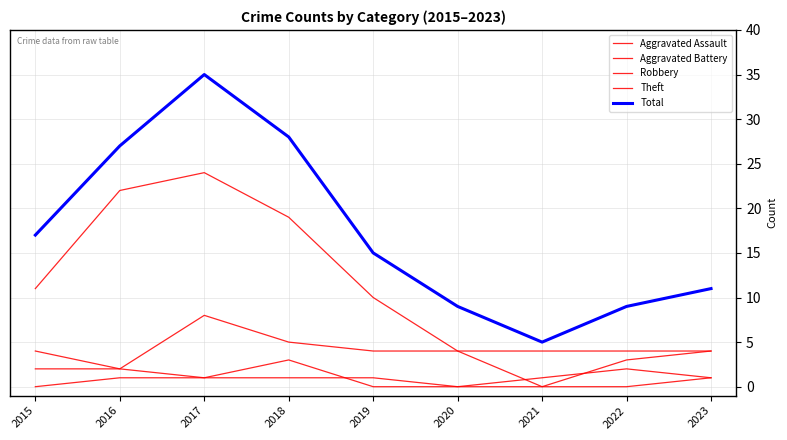

Which has a higher value, 2021 or 2020?

2021